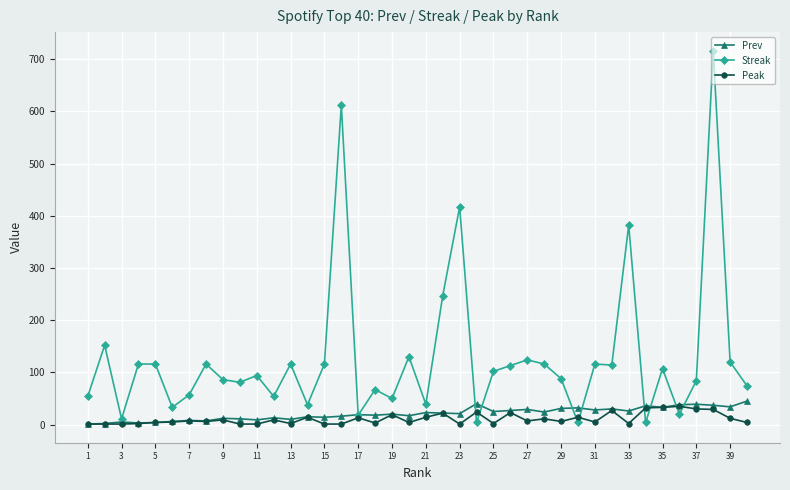

Which series has the widest spread of values?

Streak